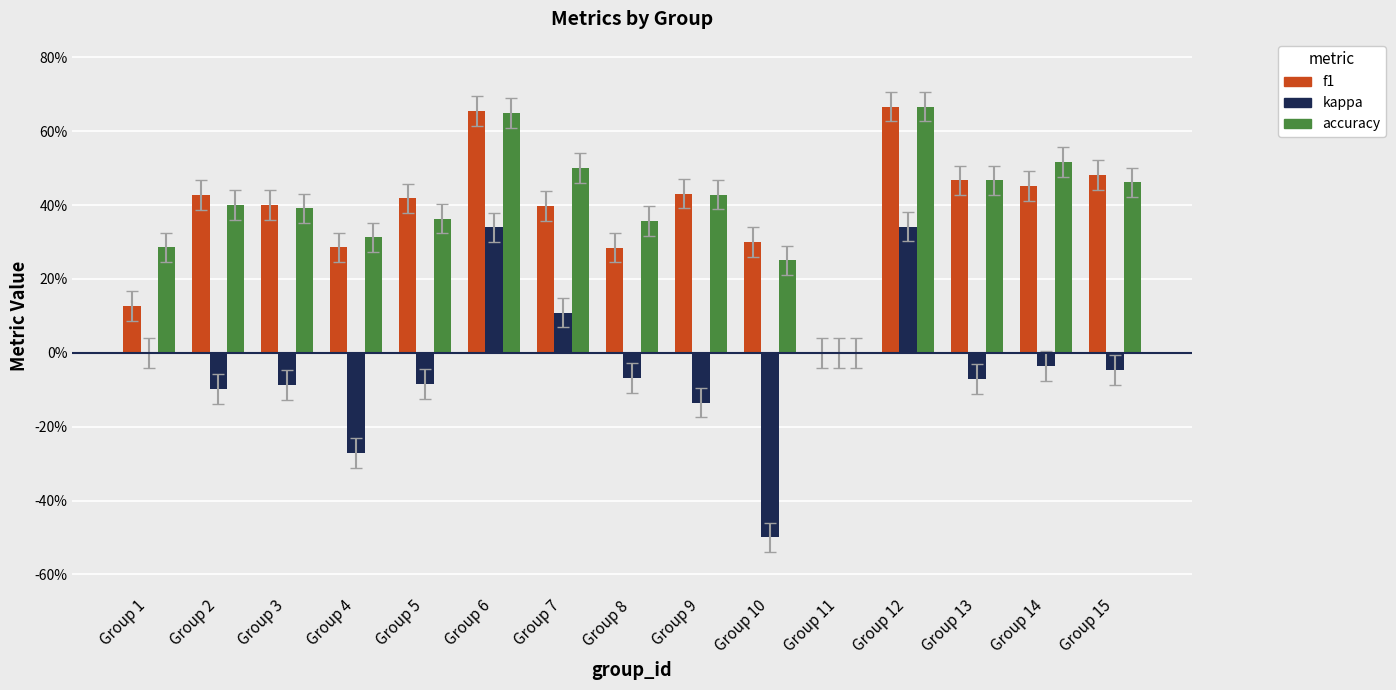

Reading left to right, transcribe all the data shown in this chart.

f1: Group 1=0.1	Group 2=0.4	Group 3=0.4	Group 4=0.3	Group 5=0.4	Group 6=0.7	Group 7=0.4	Group 8=0.3	Group 9=0.4	Group 10=0.3	Group 11=0.0	Group 12=0.7	Group 13=0.5	Group 14=0.5	Group 15=0.5
kappa: Group 1=0.0	Group 2=-0.1	Group 3=-0.1	Group 4=-0.3	Group 5=-0.1	Group 6=0.3	Group 7=0.1	Group 8=-0.1	Group 9=-0.1	Group 10=-0.5	Group 11=0.0	Group 12=0.3	Group 13=-0.1	Group 14=-0.0	Group 15=-0.0
accuracy: Group 1=0.3	Group 2=0.4	Group 3=0.4	Group 4=0.3	Group 5=0.4	Group 6=0.7	Group 7=0.5	Group 8=0.4	Group 9=0.4	Group 10=0.2	Group 11=0.0	Group 12=0.7	Group 13=0.5	Group 14=0.5	Group 15=0.5